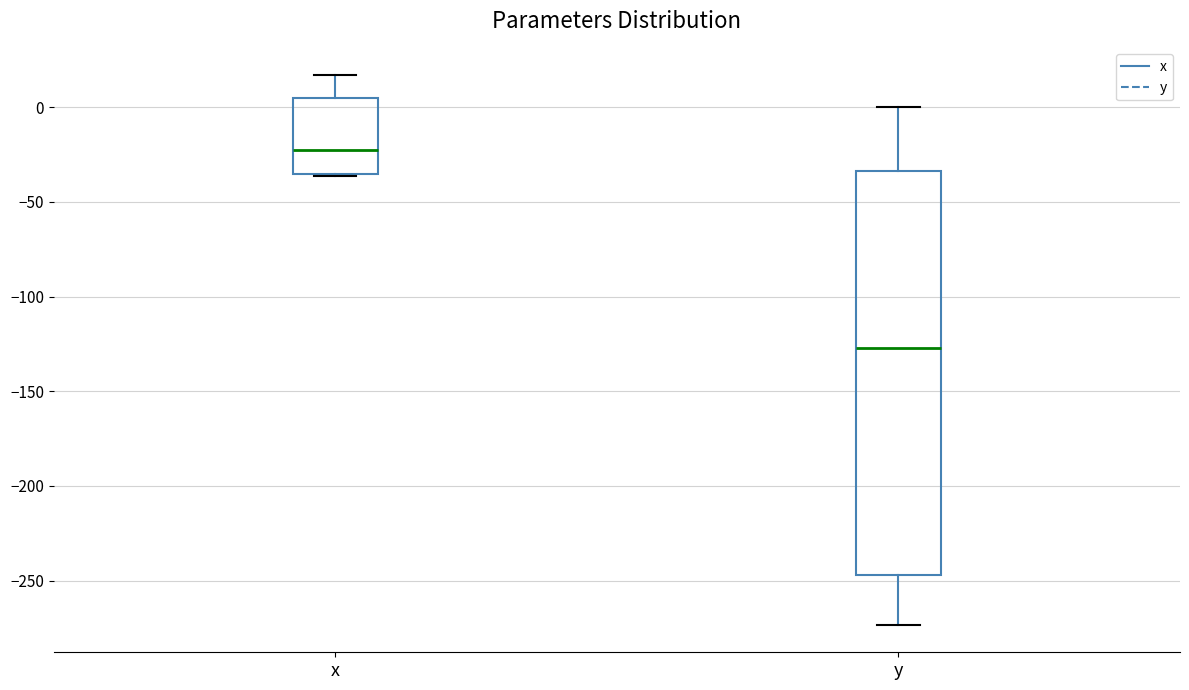

Which box's median line is the highest?

x